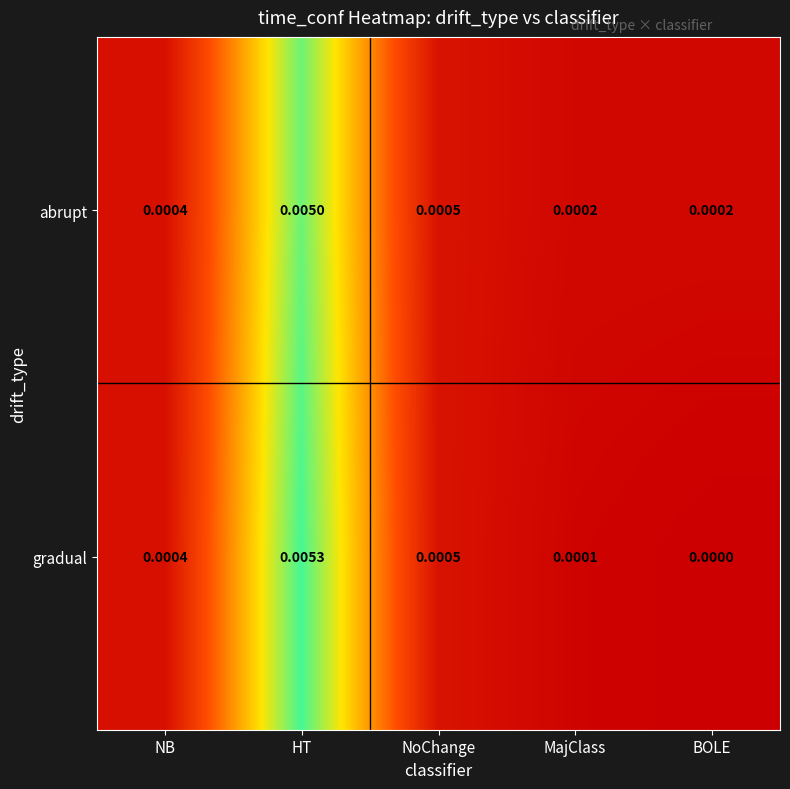

Which series has the largest range (max minus min)?

gradual